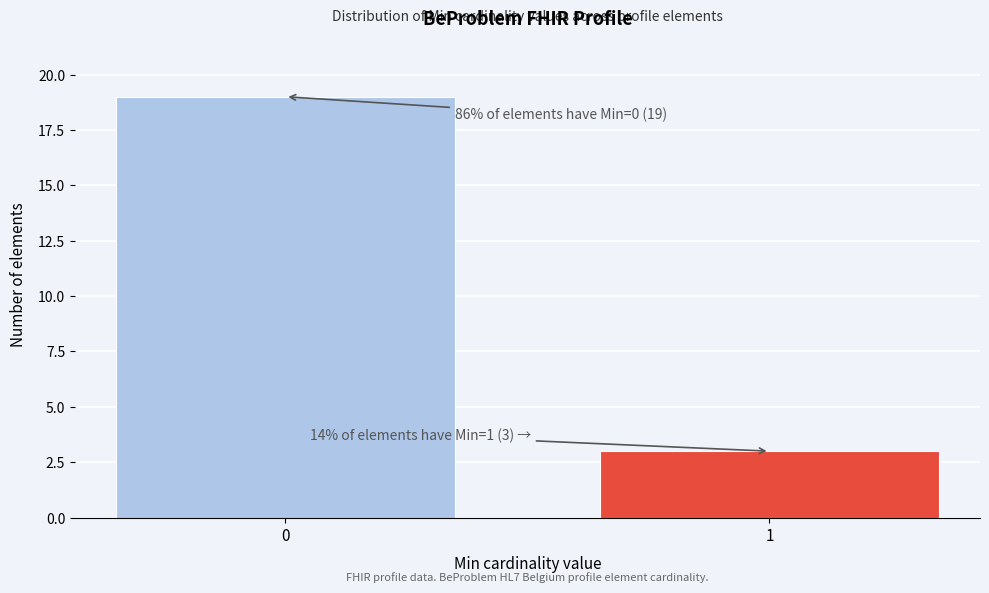

Reading left to right, what are all the values shown in this chart?

19	3